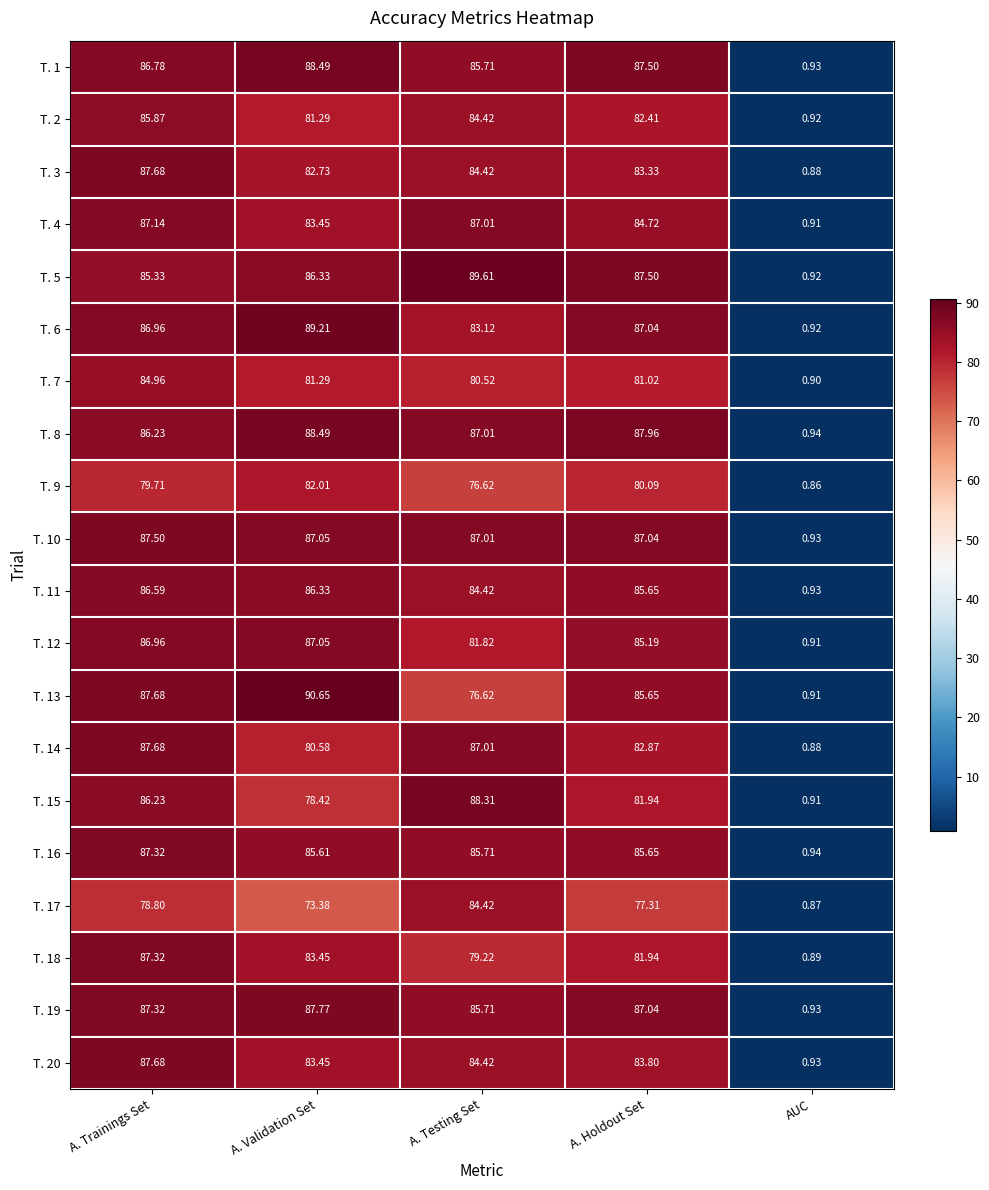

At which label does T. 20 first exceed 83?

A. Trainings Set